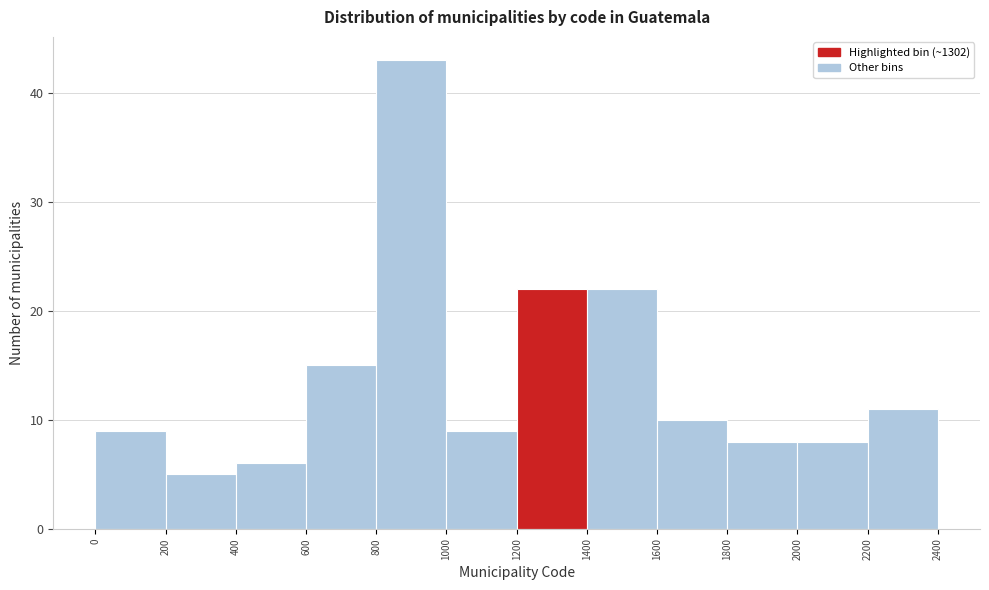

Which range on the x-axis has the tallest bar?

800 to 1000